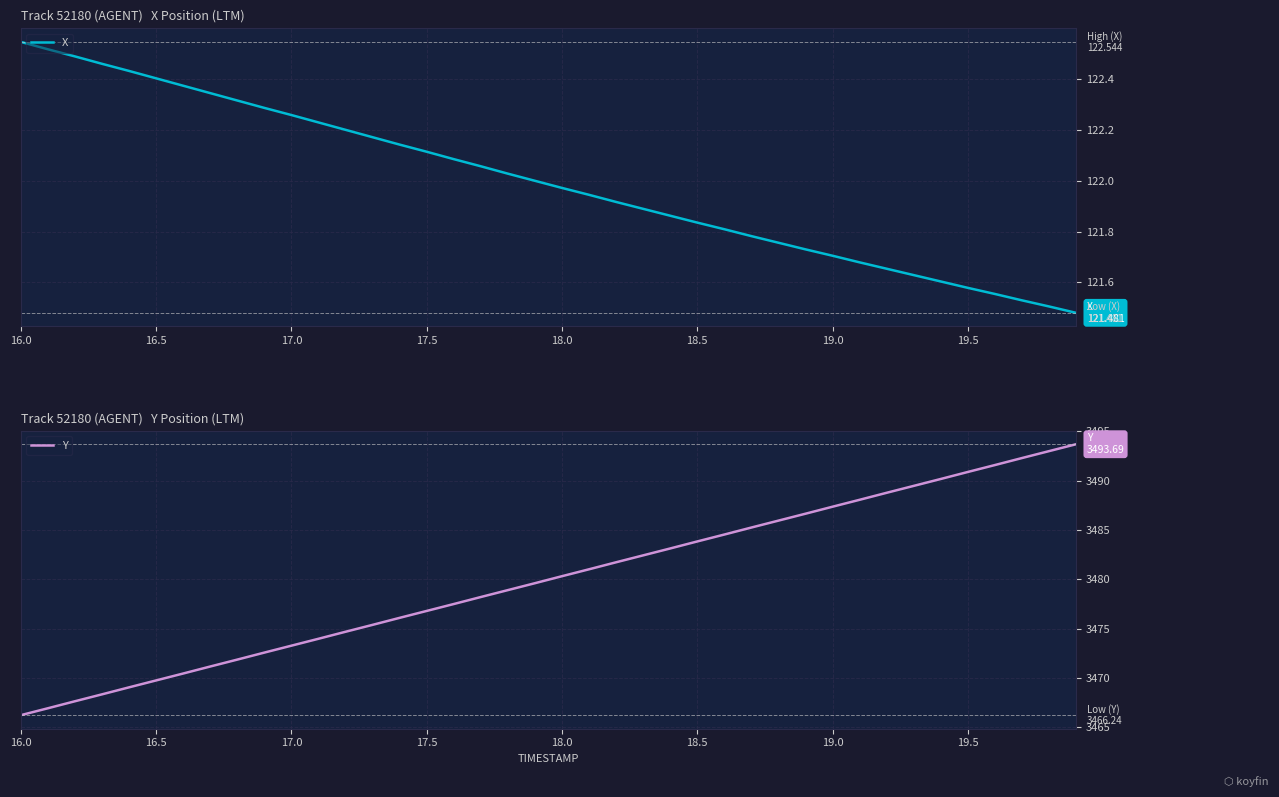

What is the difference between the second highest and second lowest values in the X series?

1.0